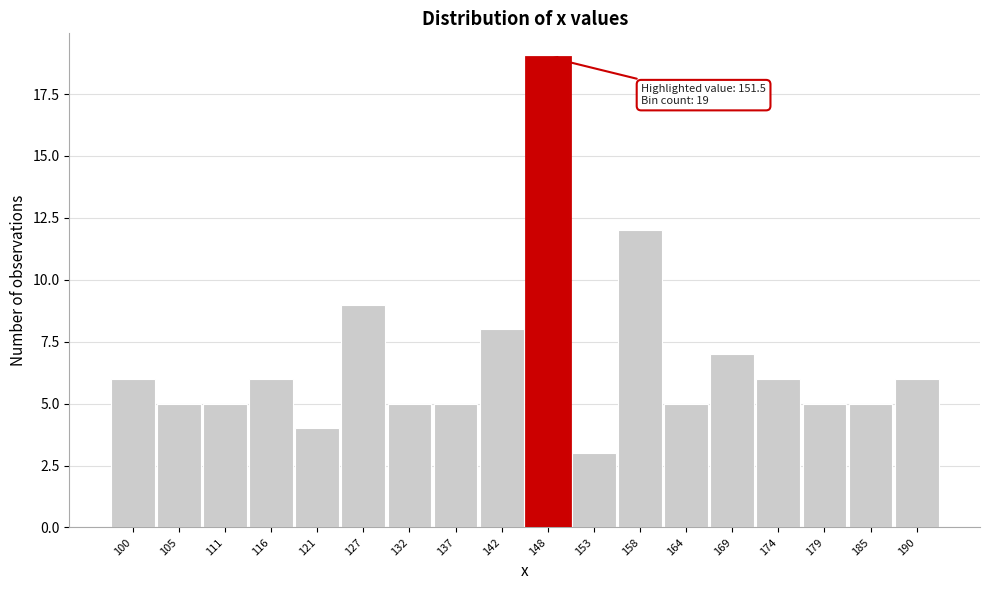

Reading left to right, what are all the values shown in this chart?

6	5	5	6	4	9	5	5	8	19	3	12	5	7	6	5	5	6